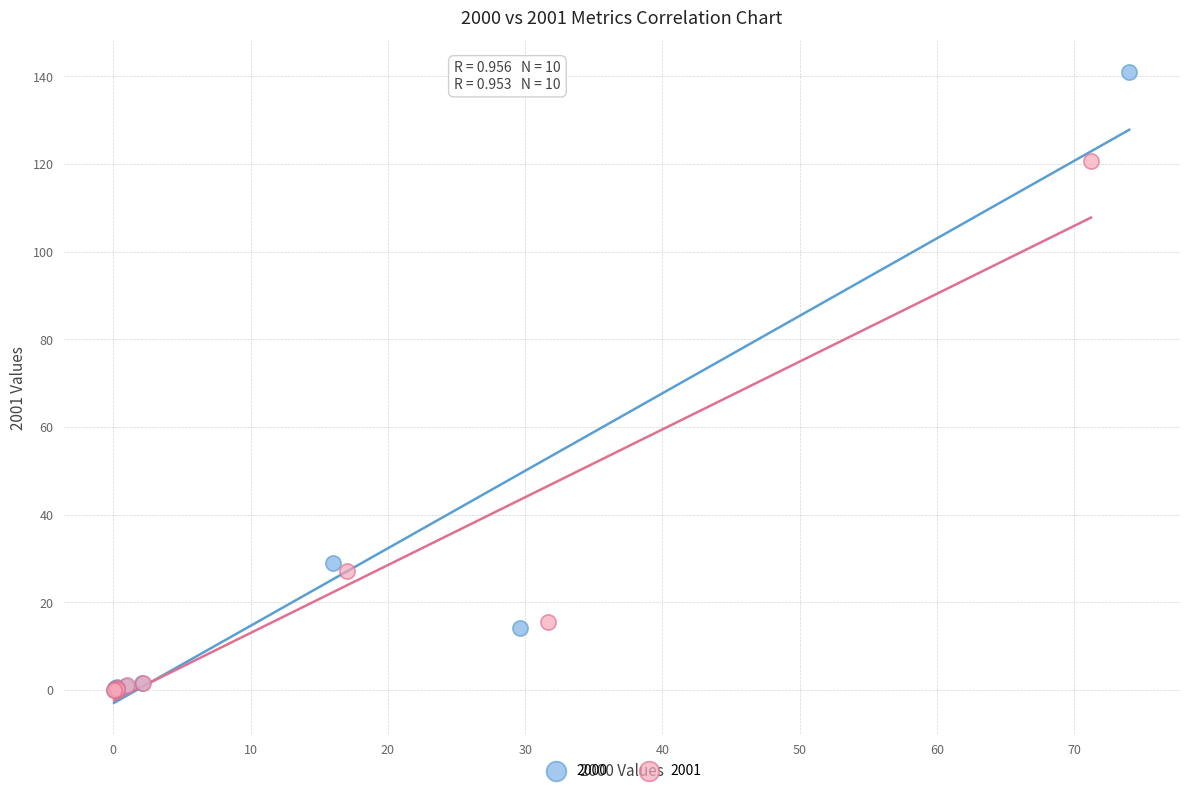

Which series has the widest spread of Y values?

2000